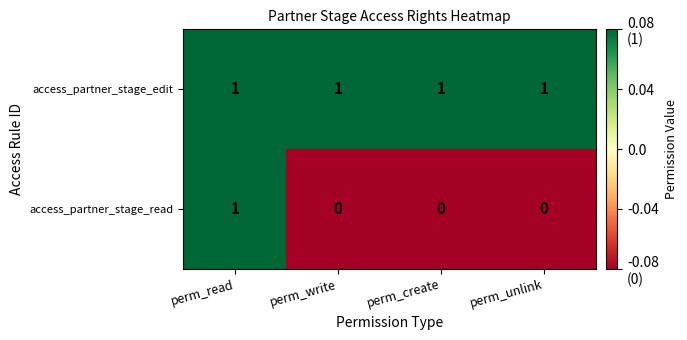

Count the number of data series in this chart.

2